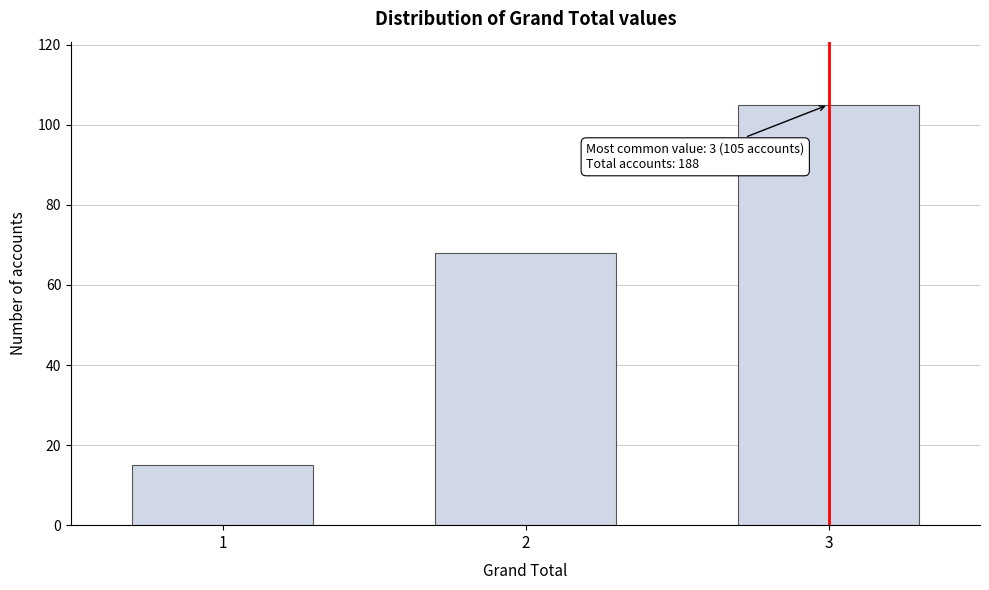

Reading right to left, list all the values displayed in this chart.

105	68	15